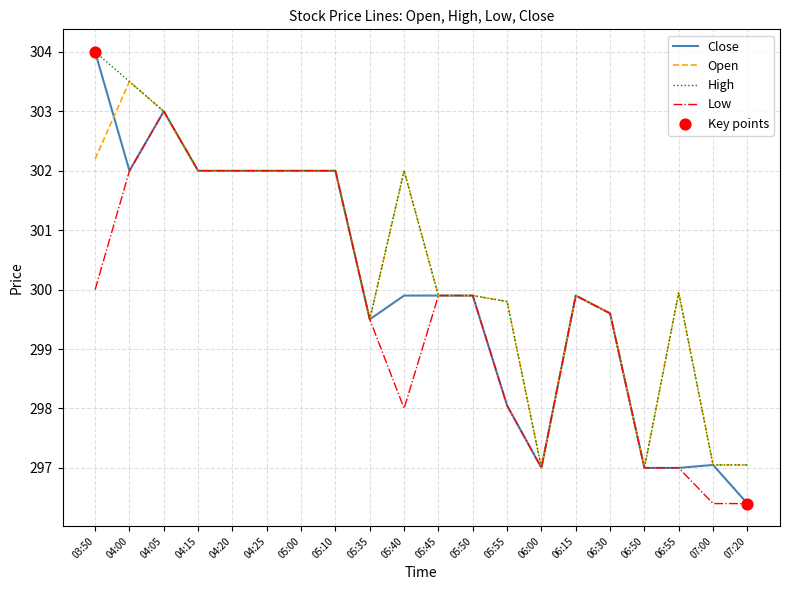

Which series has the largest range (max minus min)?

Close